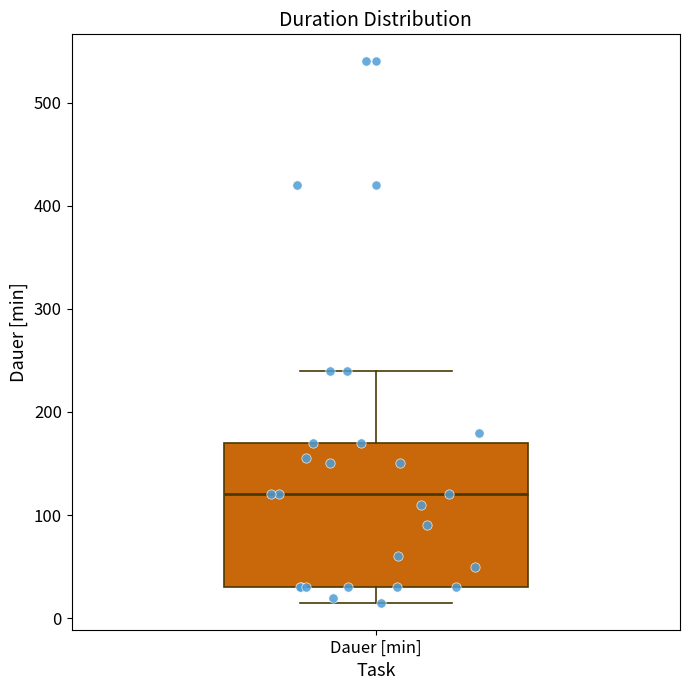

Transcribe this box plot: give where the median line is, the range the box spans, and where the two whiskers end, as read against the y-axis. The values are not printed on the chart, so give them approximately, as read against the axis.

median 120, box 30 to 170, whiskers 20 to 240